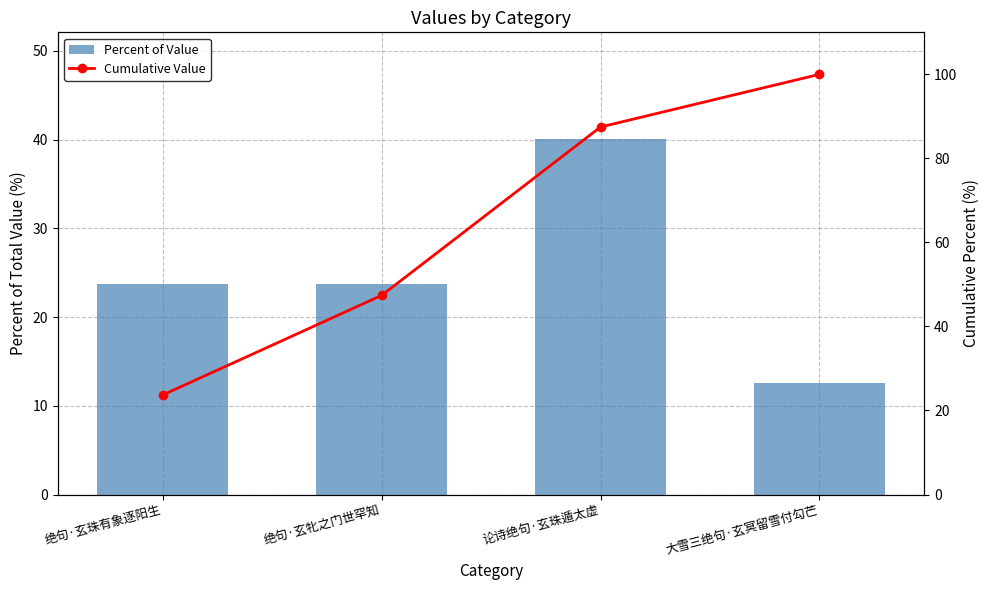

True or false: Percent of Value has a value of 60.9 at 论诗绝句·玄珠遁太虚.

False